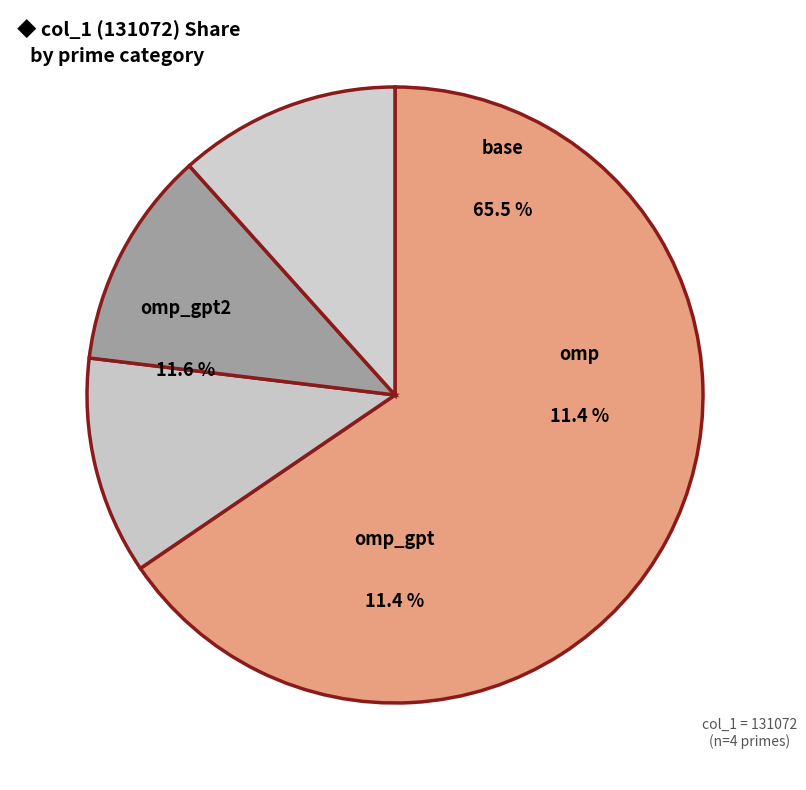

Rank the categories by value from highest to lowest.

base, omp_gpt2, omp_gpt, omp